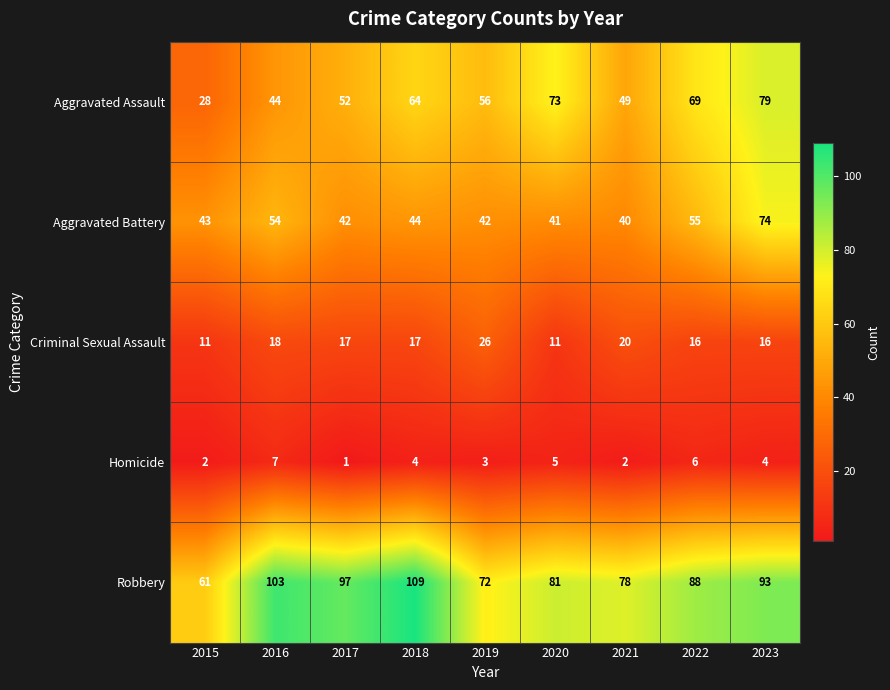

Between 2016 and 2019, which series saw the biggest shift?

Robbery